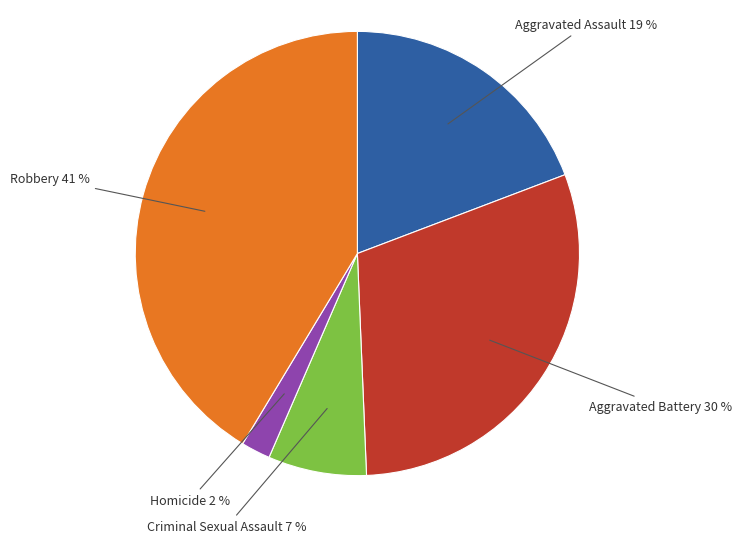

Does any single category account for the majority?

No